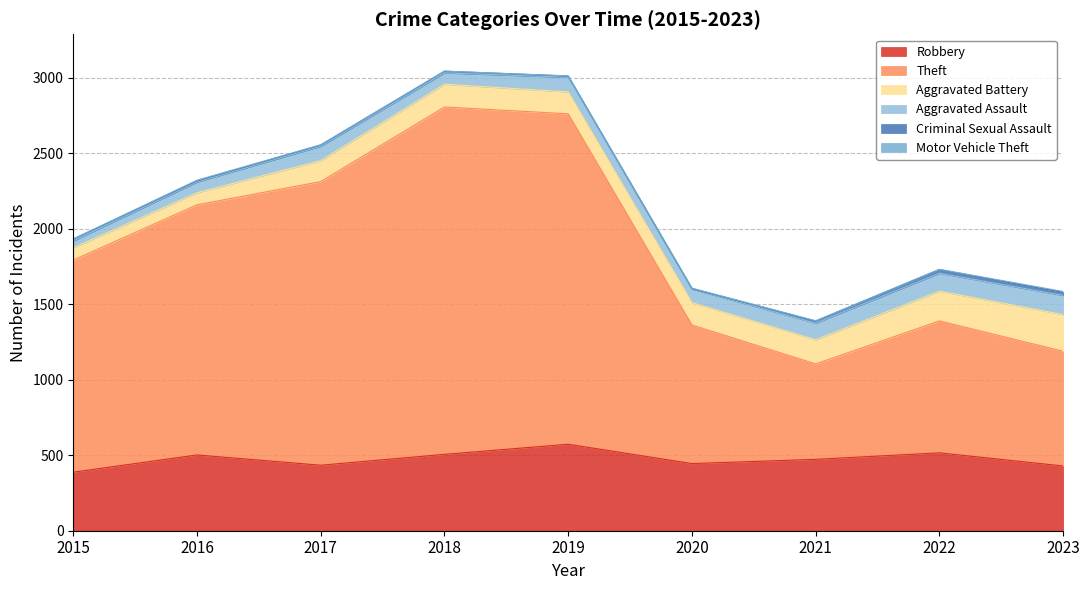

Rank the series at 2019 from highest to lowest value.

Theft, Robbery, Aggravated Battery, Aggravated Assault, Criminal Sexual Assault, Motor Vehicle Theft